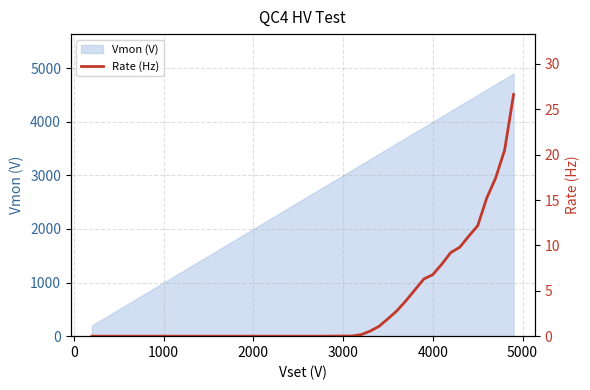

What is the maximum value for Vmon (V)?

4899.6